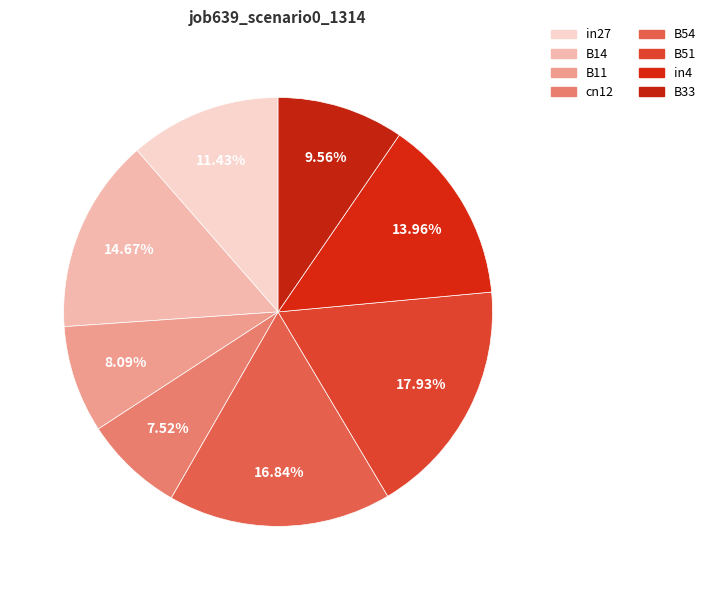

To the nearest percent, what is the combined percentage of in27 and cn12?

19%